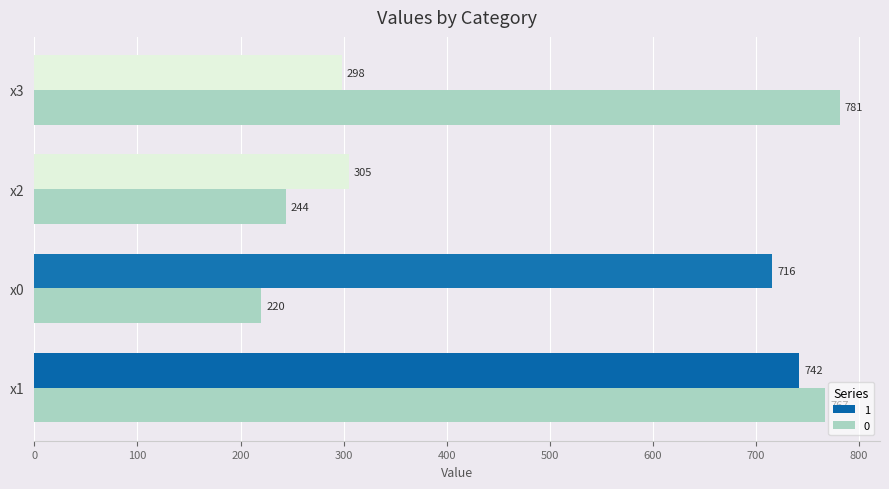

The 1 series shows 1059.1 at x0. True or false?

False